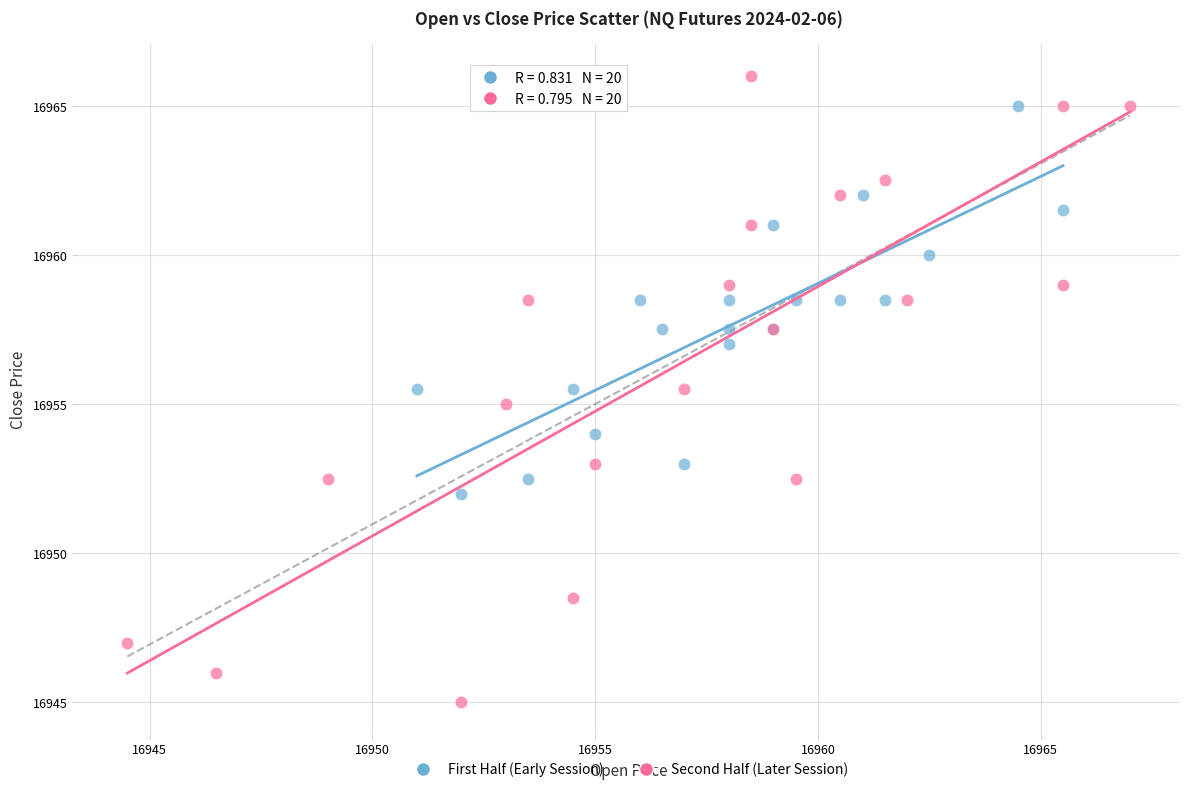

Which series contains the lowest Y value?

Second Half (Later Session)